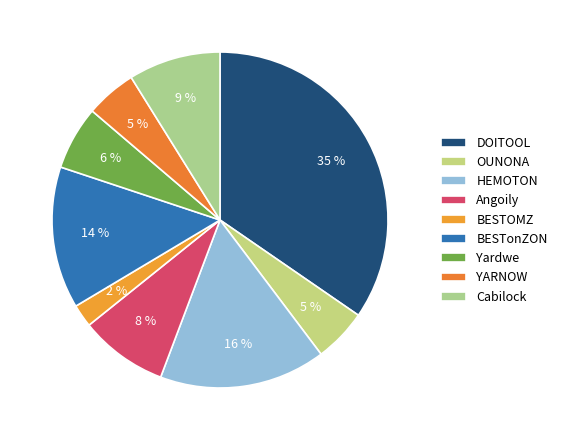

How many segments does this pie chart have?

9